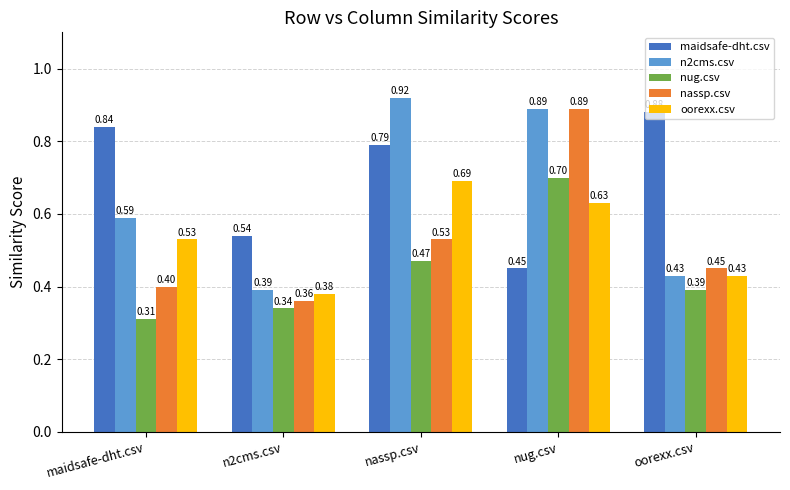

What is the approximate value of nug.csv at nug.csv?

0.7